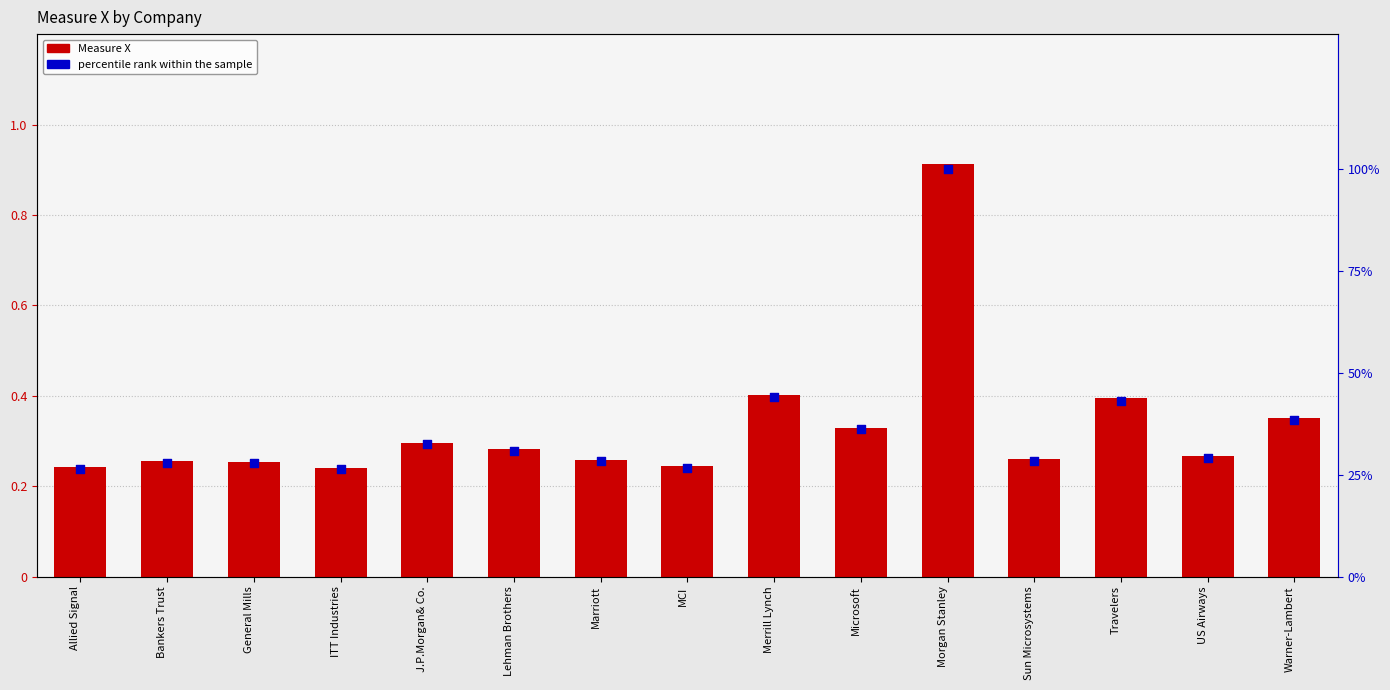

What is the total value across all series at Travelers?

43.5